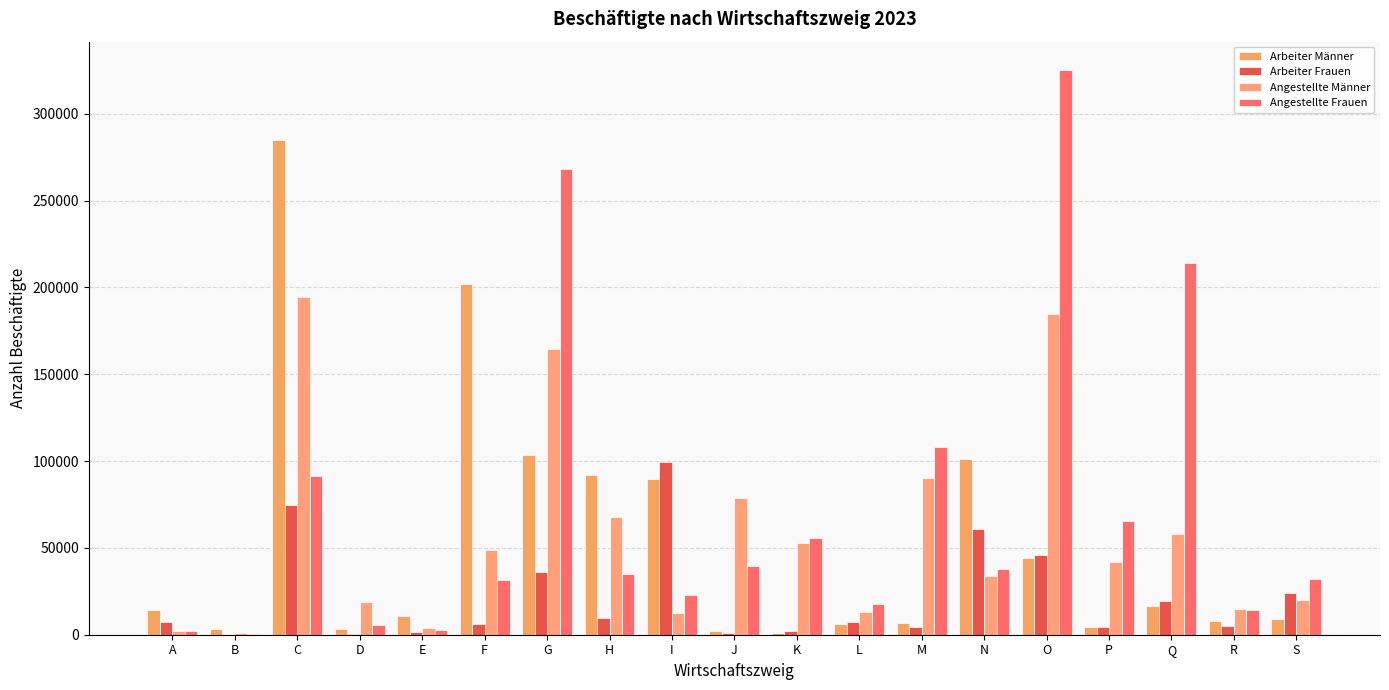

Which series has the largest total across all categories?

Angestellte Frauen